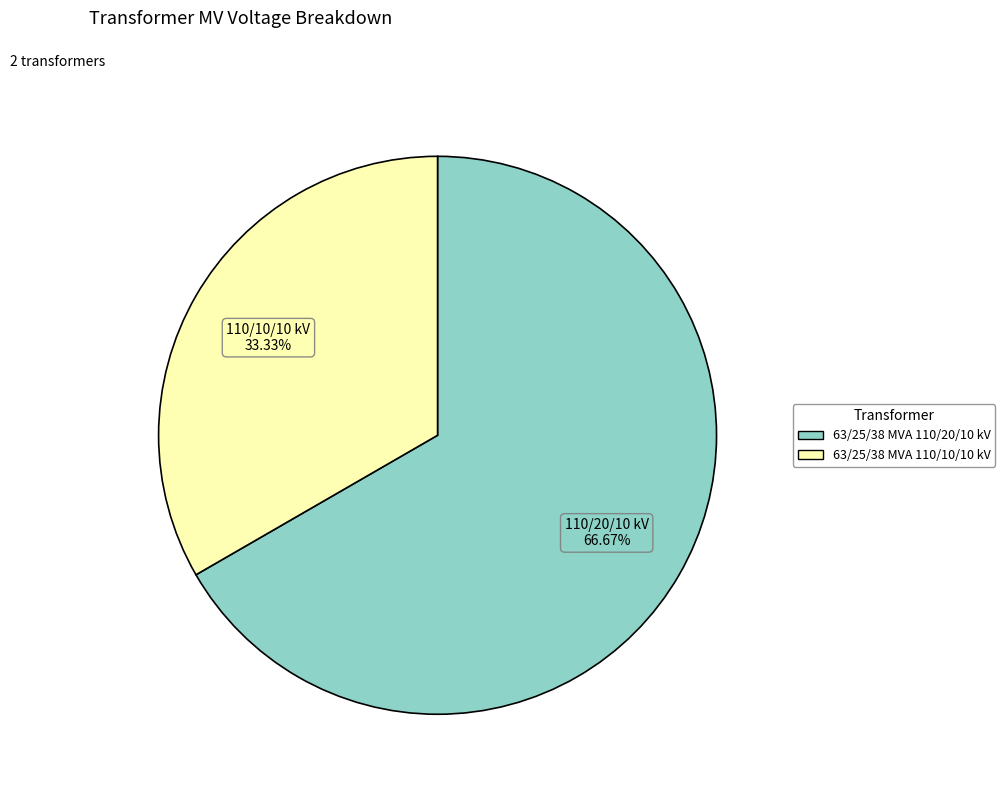

How many segments does this pie chart have?

2